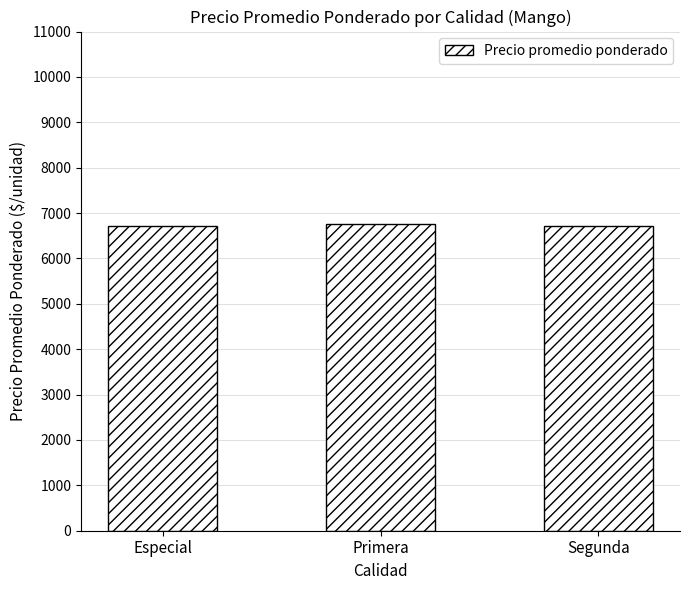

Is it true that the value at Especial is 2886.3?

False